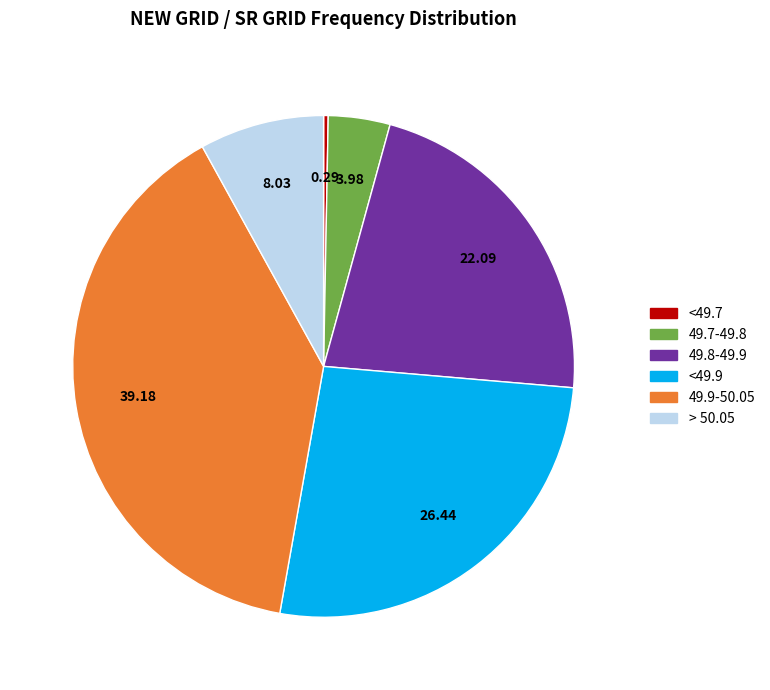

Does any single category account for the majority?

No